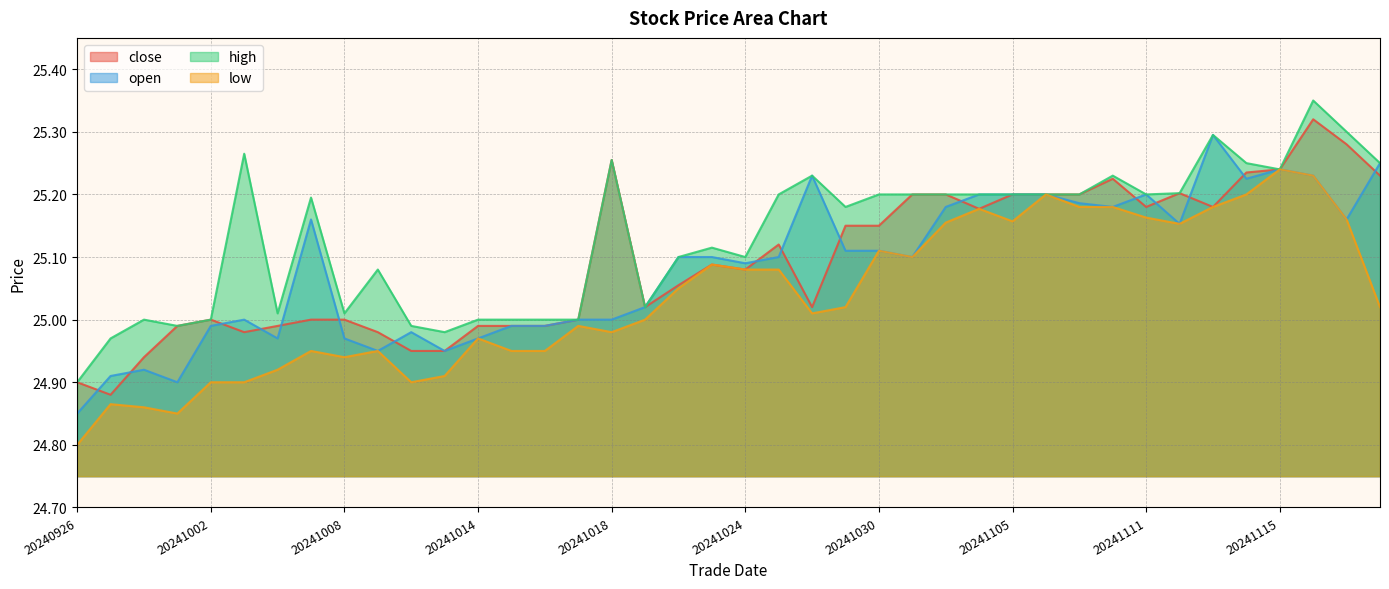

Which series changed the most between 20241016 and 20241119?

high